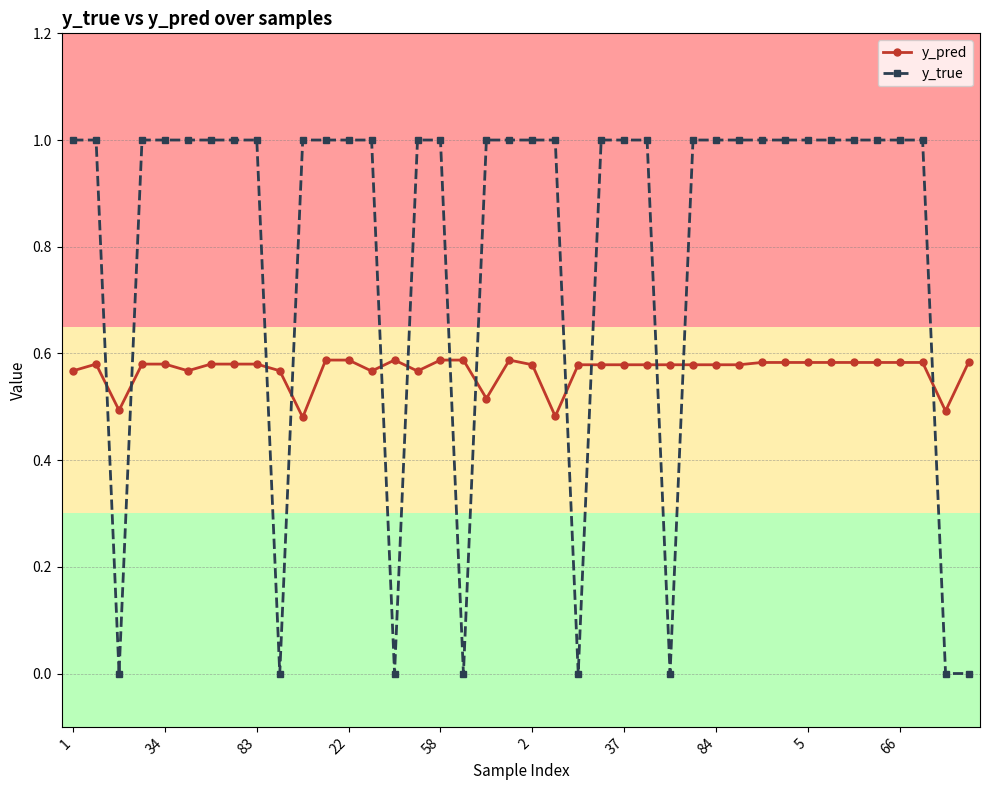

Which series has the largest range (max minus min)?

y_true